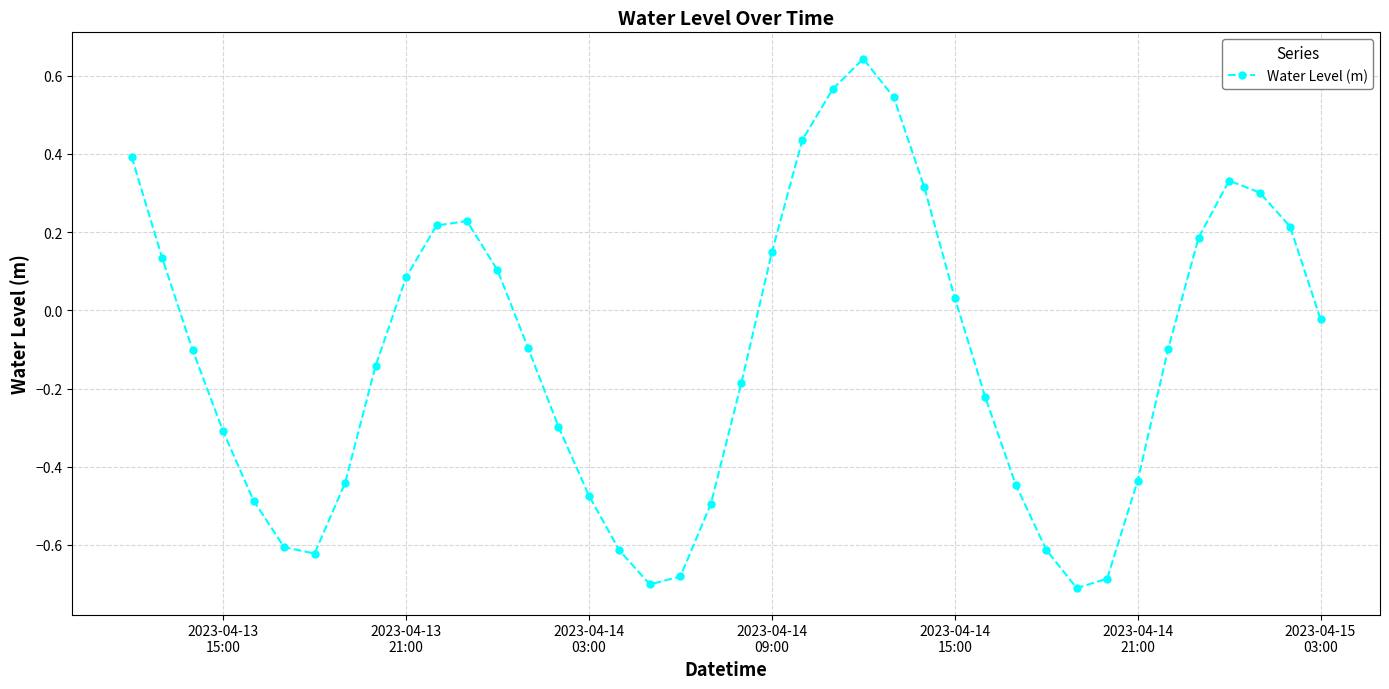

How many data points are less than 0?

23